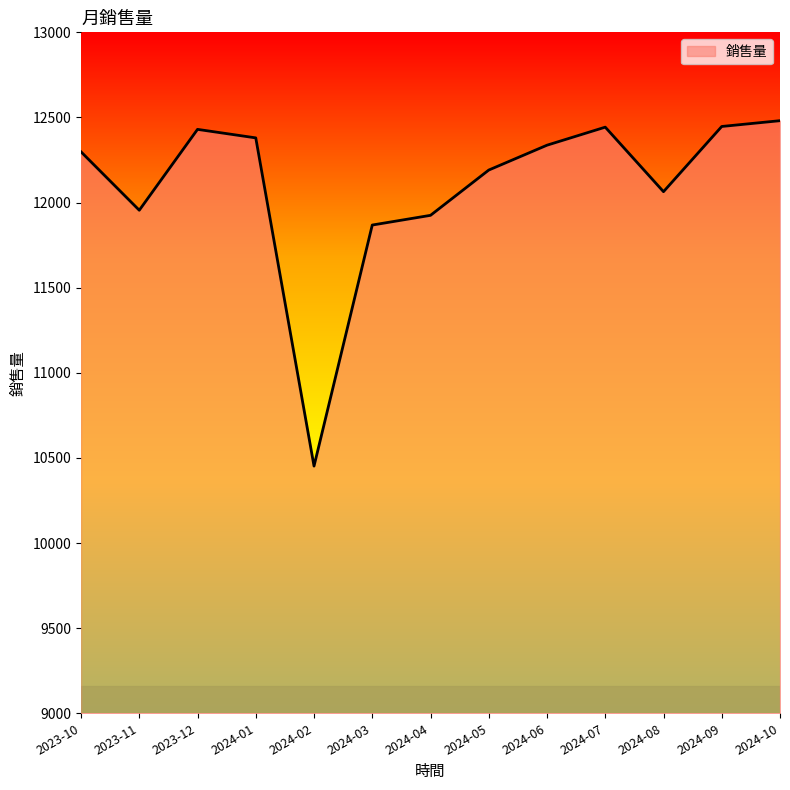

What is the difference between the values at 2024-02 and 2023-12?

1978